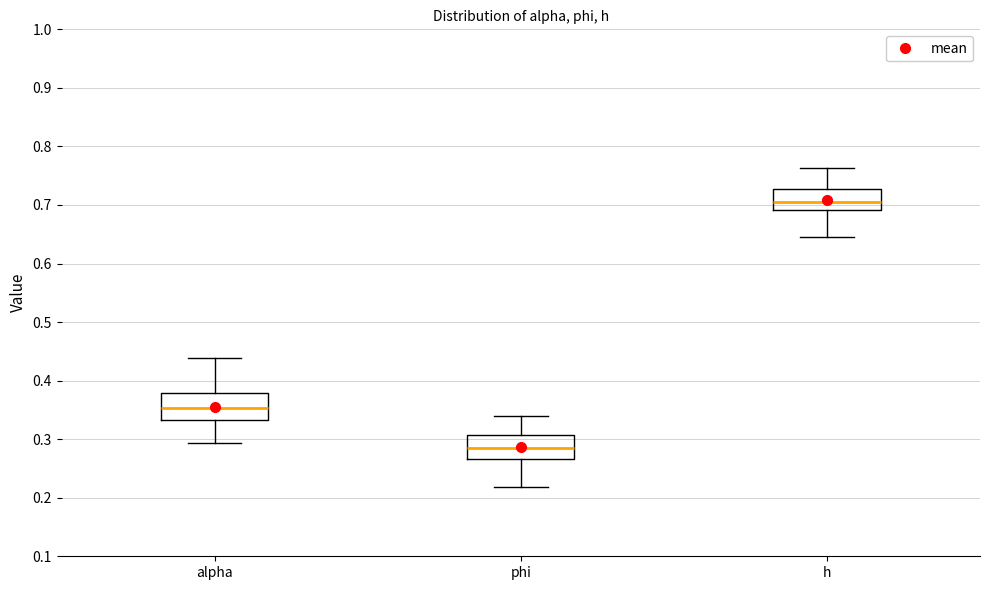

Where is the lower edge of the box for phi on the y-axis? The values are not printed on the chart, so give them approximately, as read against the axis.

0.27